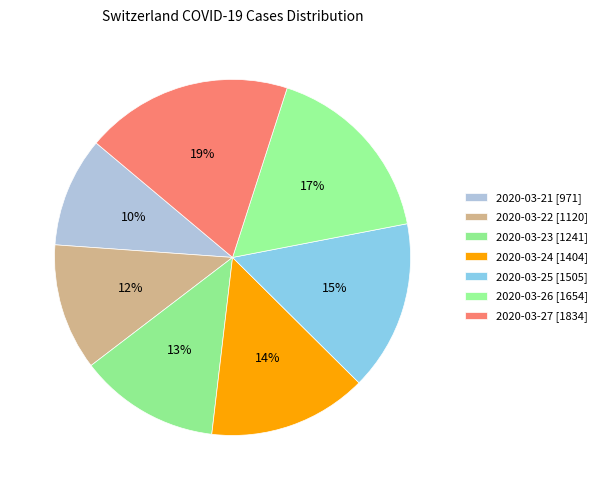

How many slices are in this pie chart?

7